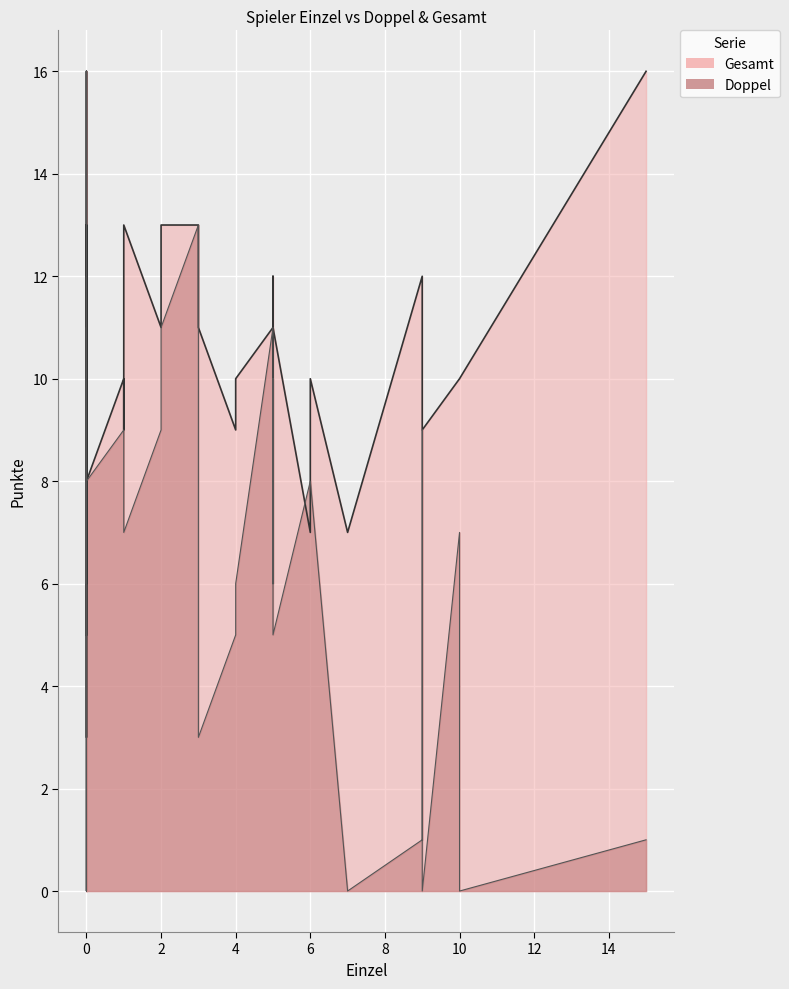

In Doppel, how many points are higher than both neighbors (excluding endpoints)?

9